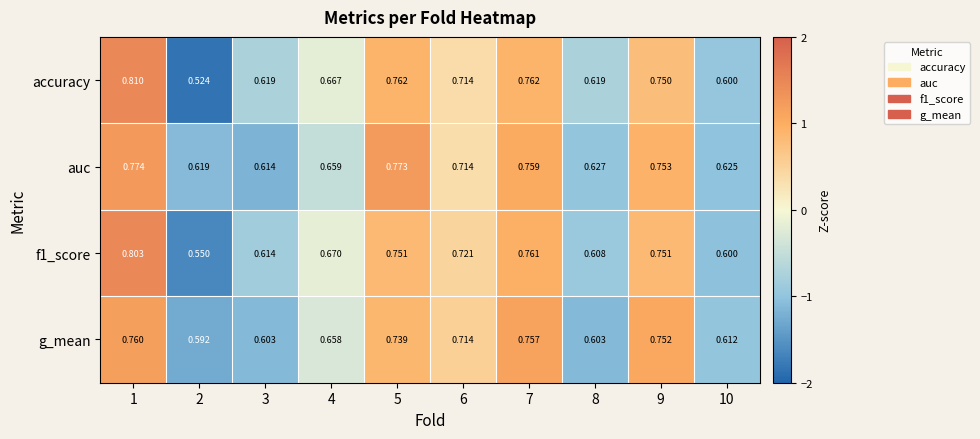

Between 8 and 9, which series saw the biggest shift?

g_mean